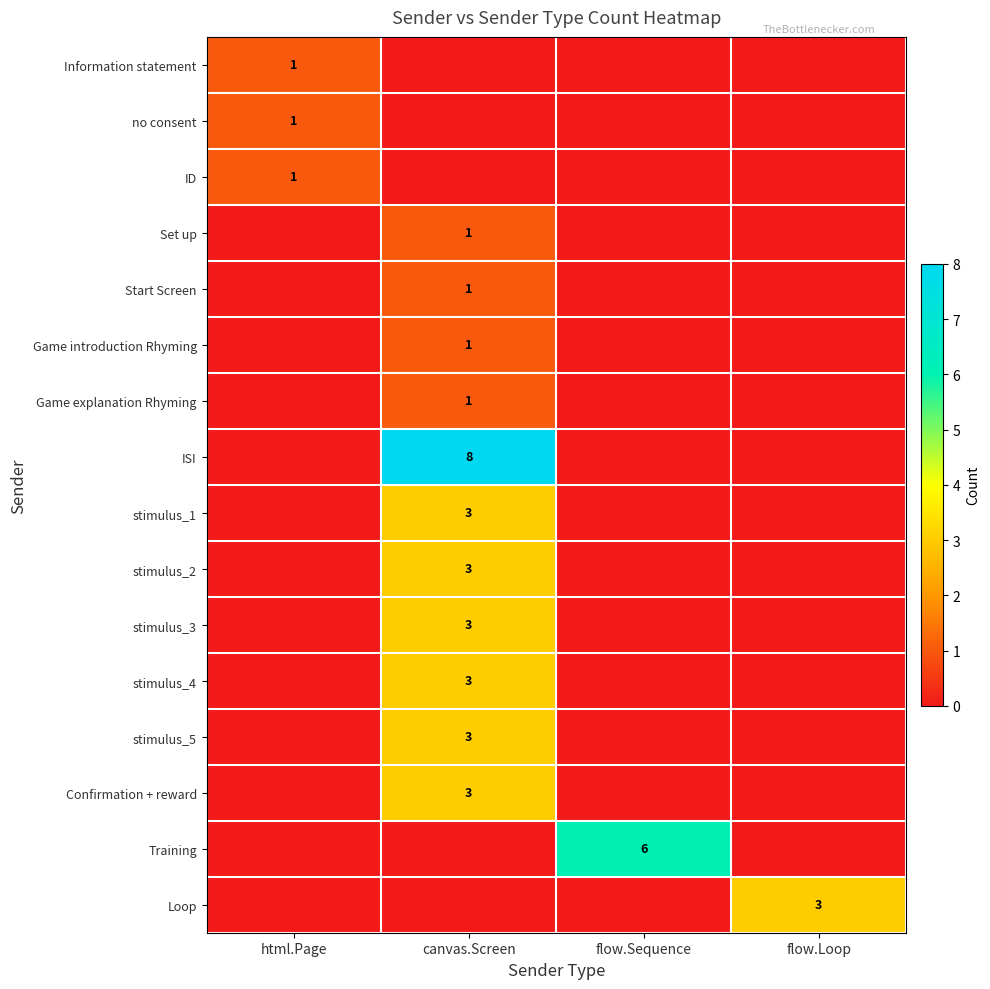

The value of ID at html.Page is 0. True or false?

False